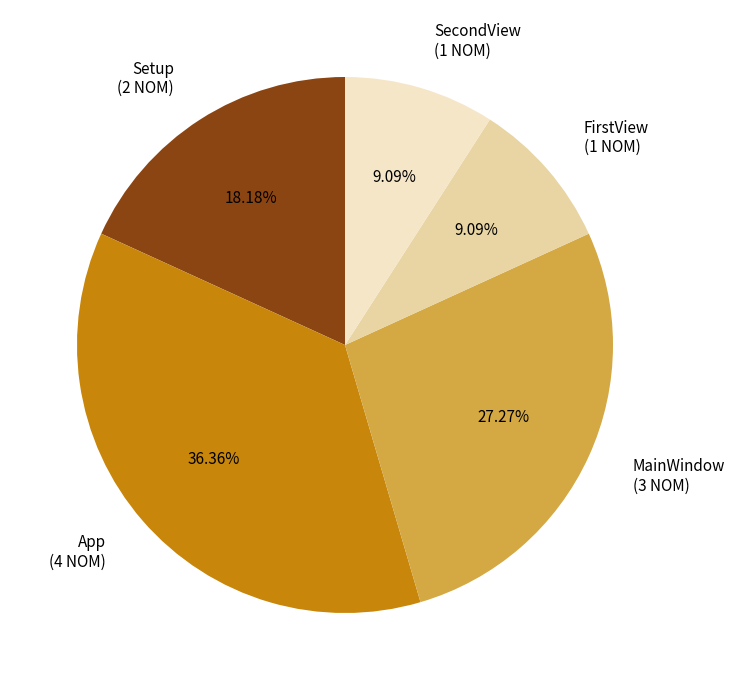

Is there any slice that represents more than half of the pie?

No